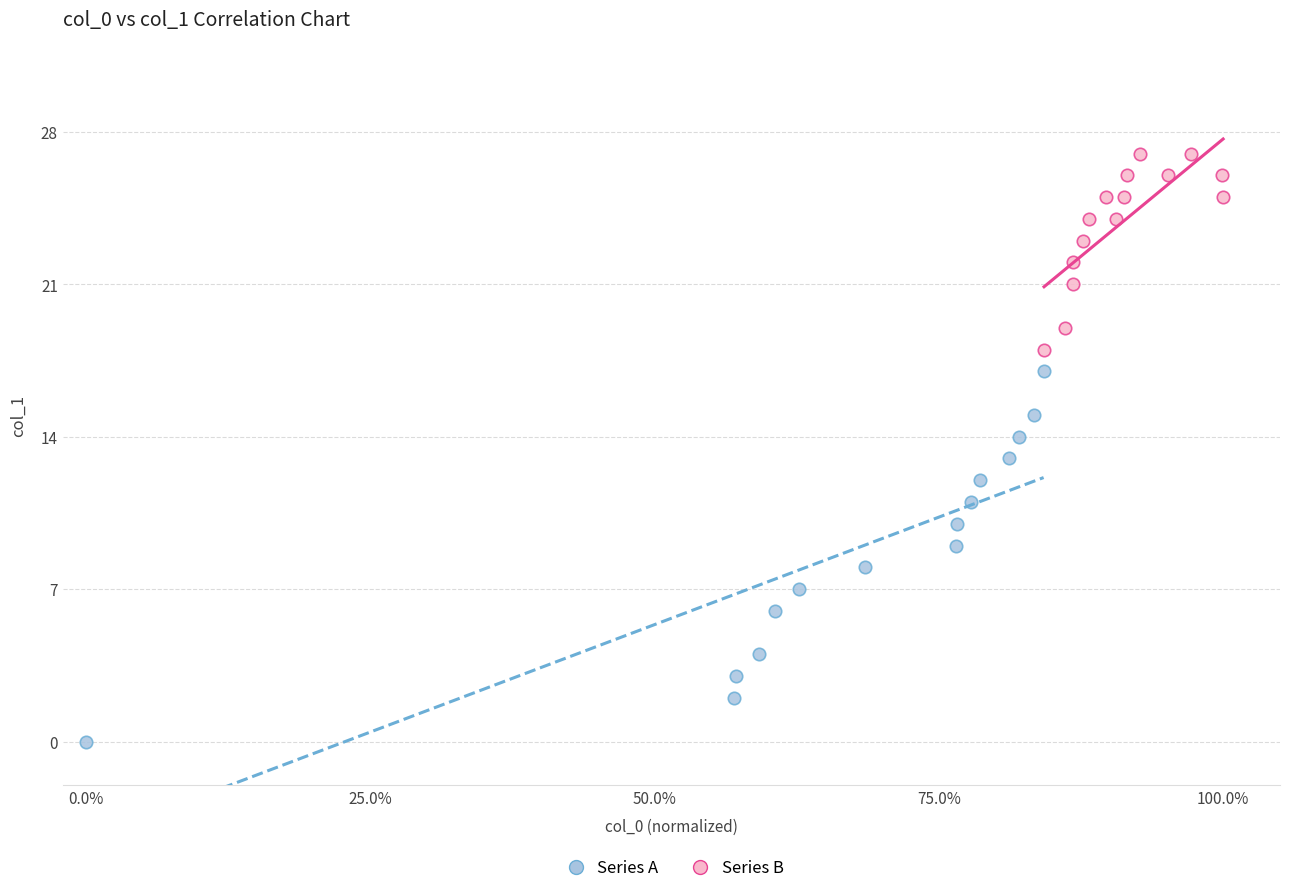

Which series has the largest Y range (max minus min)?

Series A